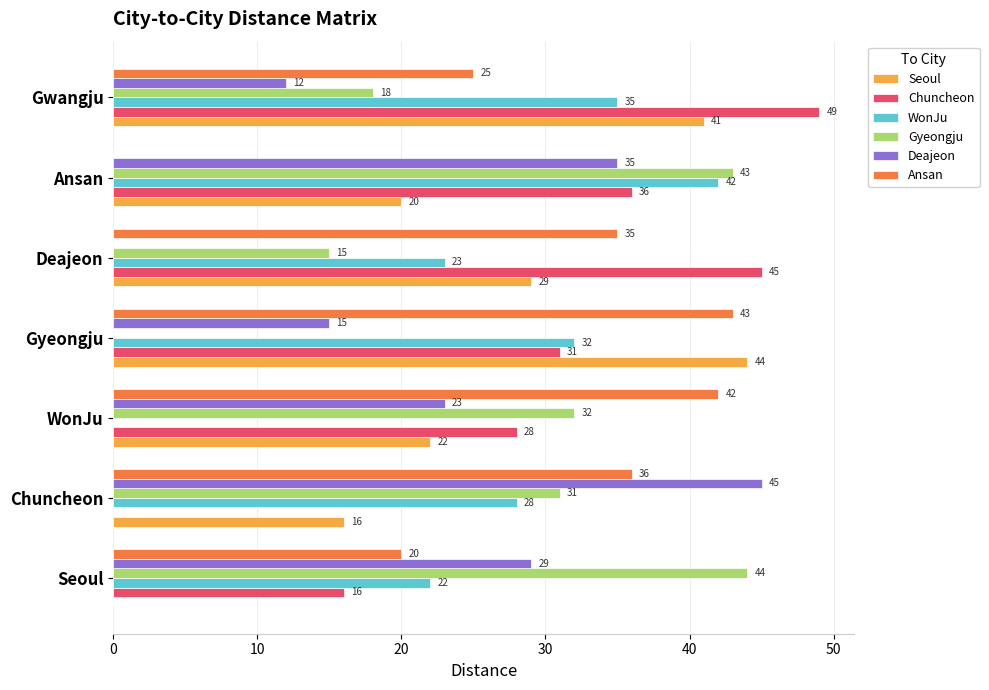

What is the sum of all Seoul values?

172